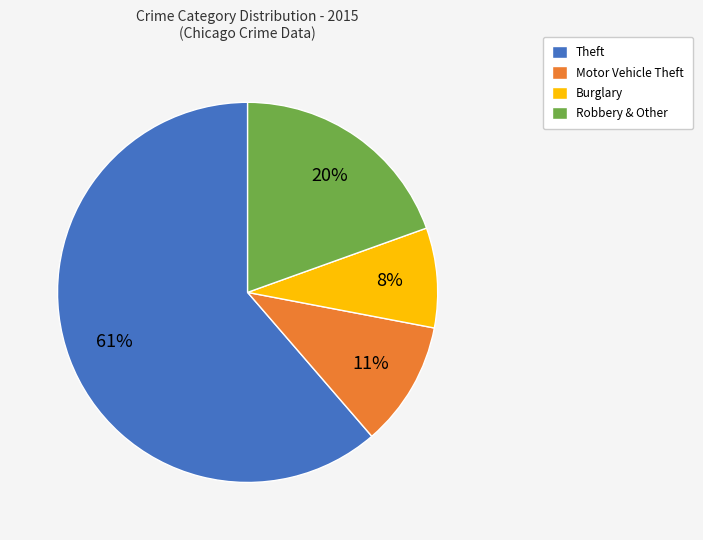

Combined, do Robbery & Other and Theft account for over 50%?

Yes